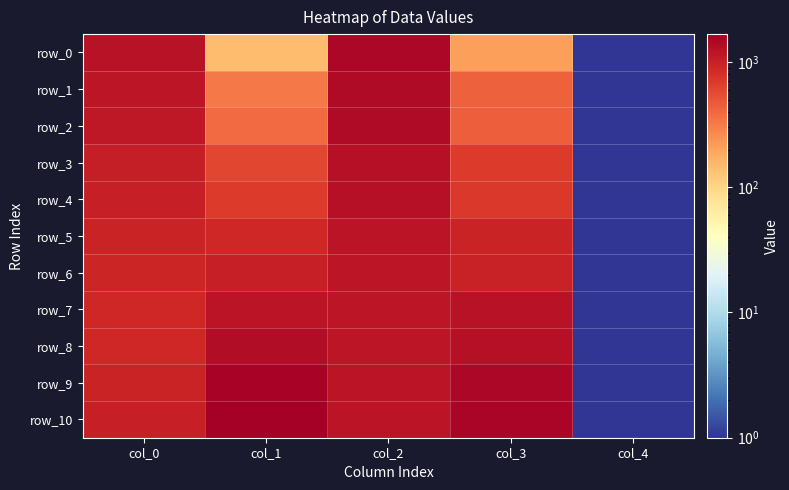

The value of row_8 at col_3 is 2208.1. True or false?

False